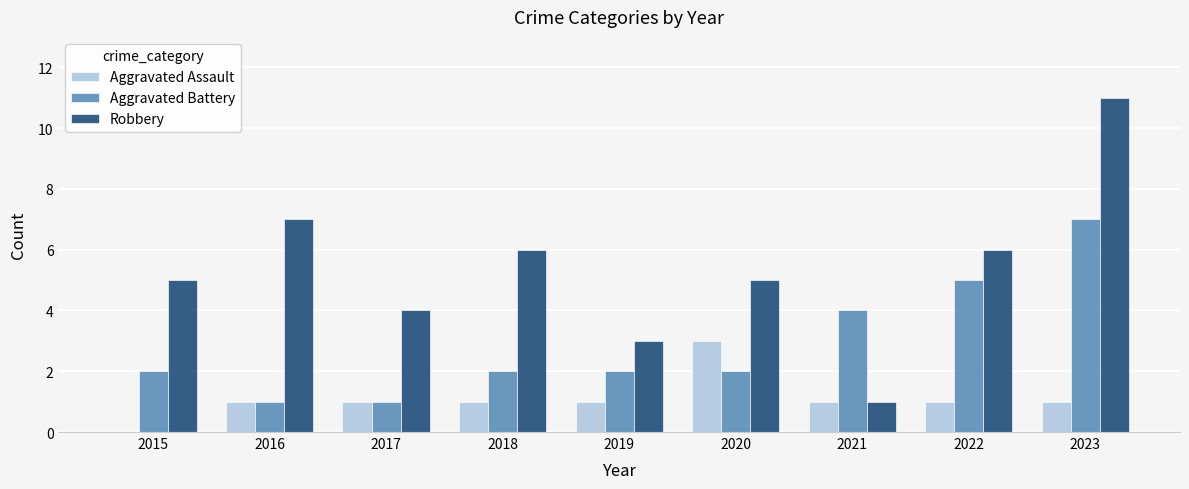

Read the Aggravated Battery value at 2022.

5